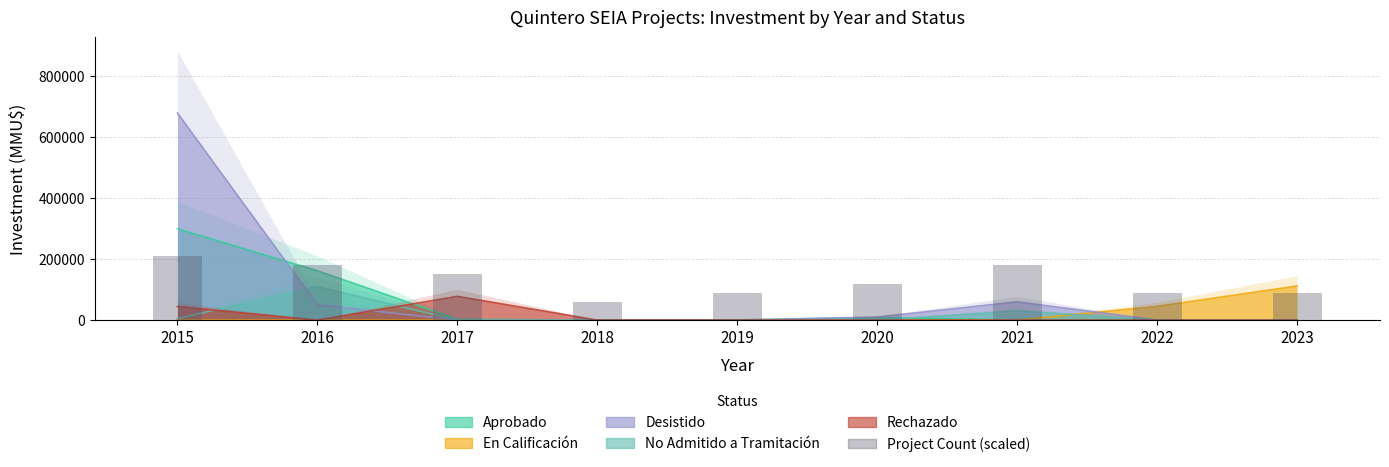

Rank the categories by value from highest to lowest.

2015, 2016, 2021, 2017, 2020, 2019, 2022, 2023, 2018